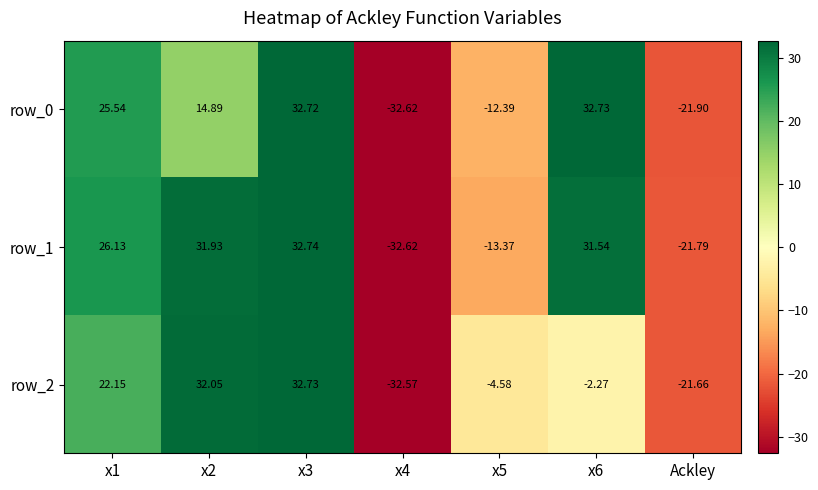

What is the difference between the row_2 values at x2 and x5?

36.6